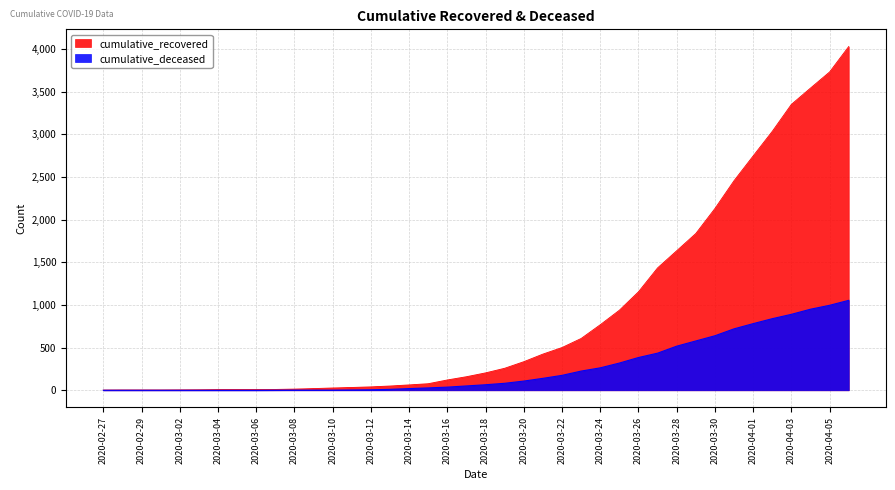

True or false: cumulative_recovered and cumulative_deceased cross at least once.

False